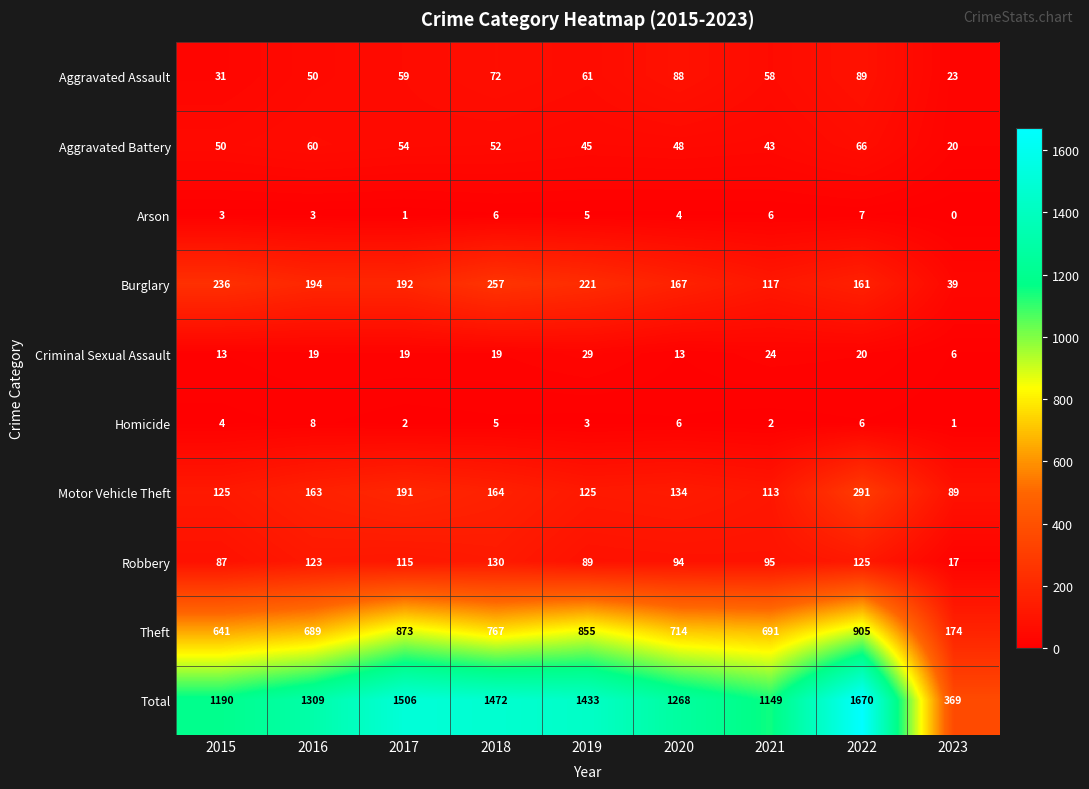

What is the total value across all series at 2016?

2618